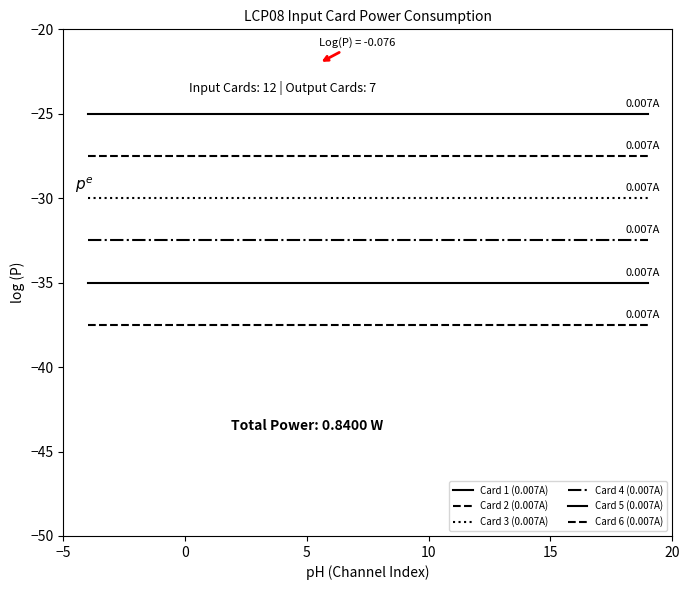

Rank the series by their average value, from highest to lowest.

Card 1 (0.007A), Card 2 (0.007A), Card 3 (0.007A), Card 4 (0.007A), Card 5 (0.007A), Card 6 (0.007A)